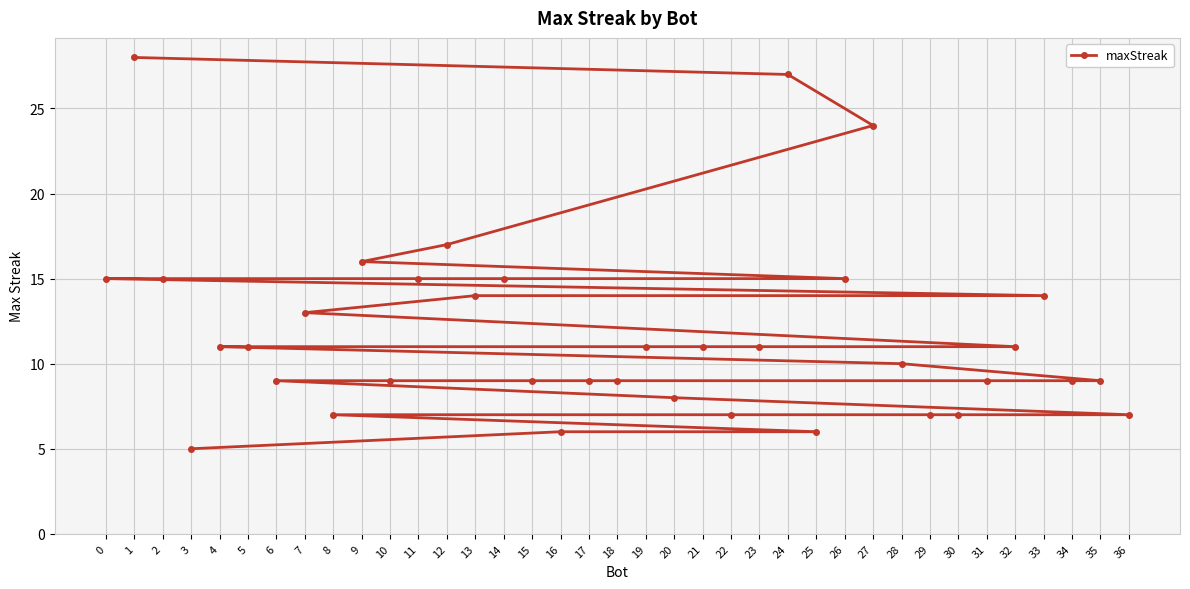

How many data points are less than 11?

18